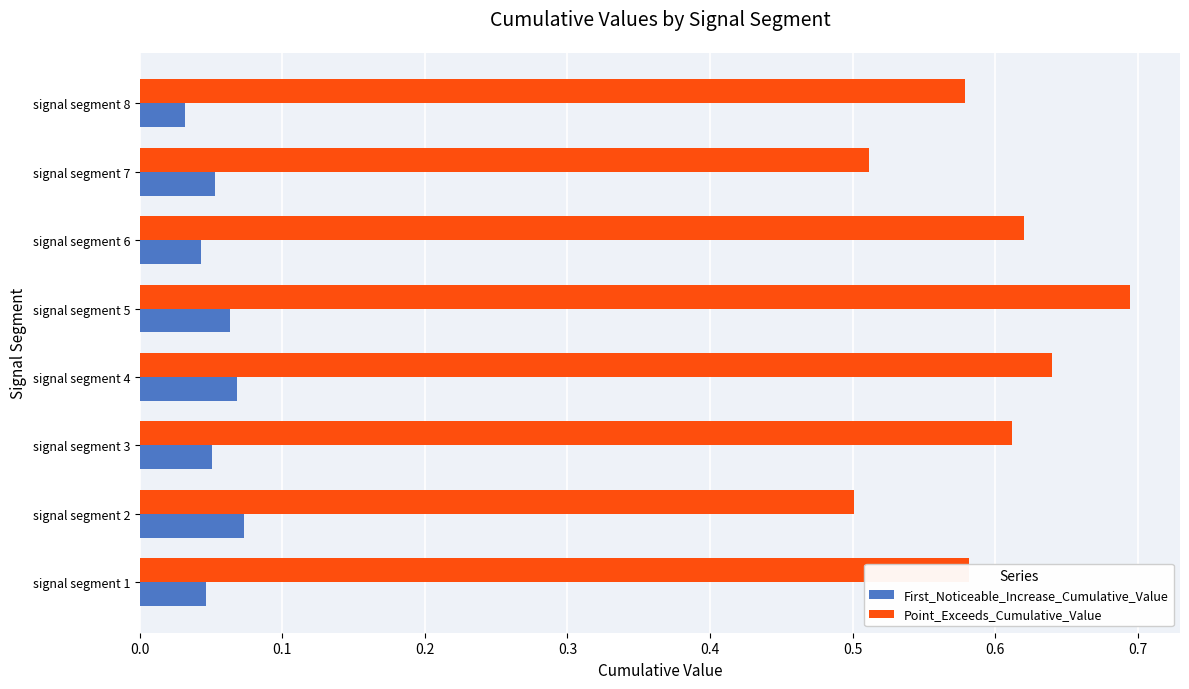

What is the sum of all Point_Exceeds_Cumulative_Value values?

4.7